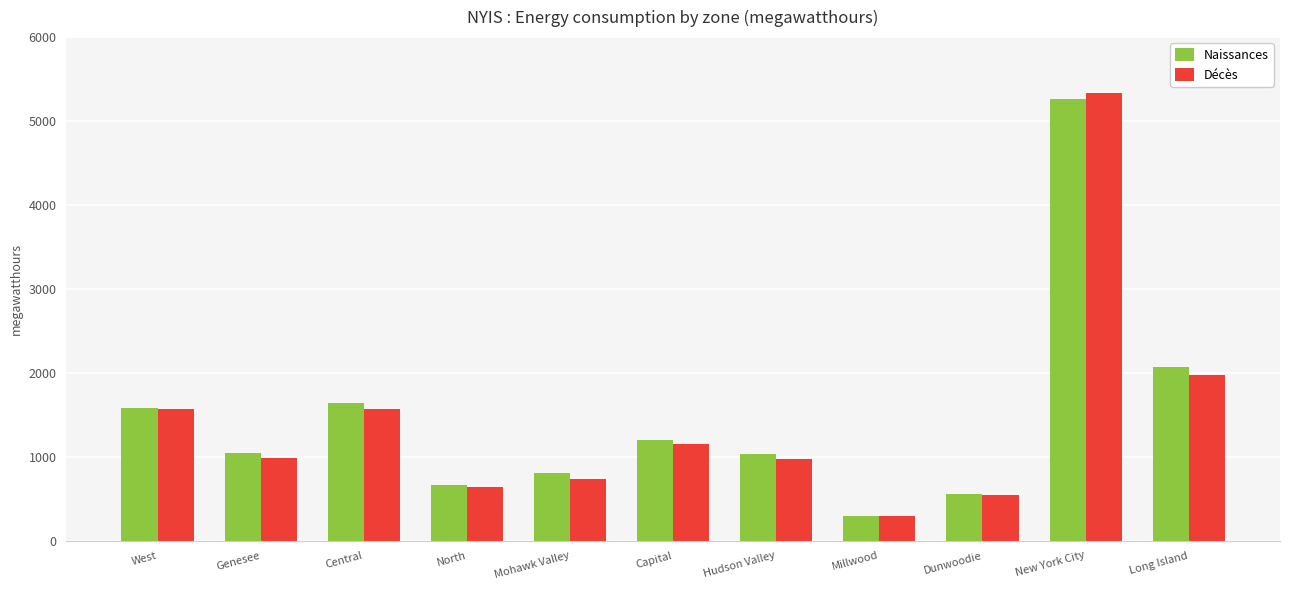

What is the label of the 3rd bar from the left?

Central